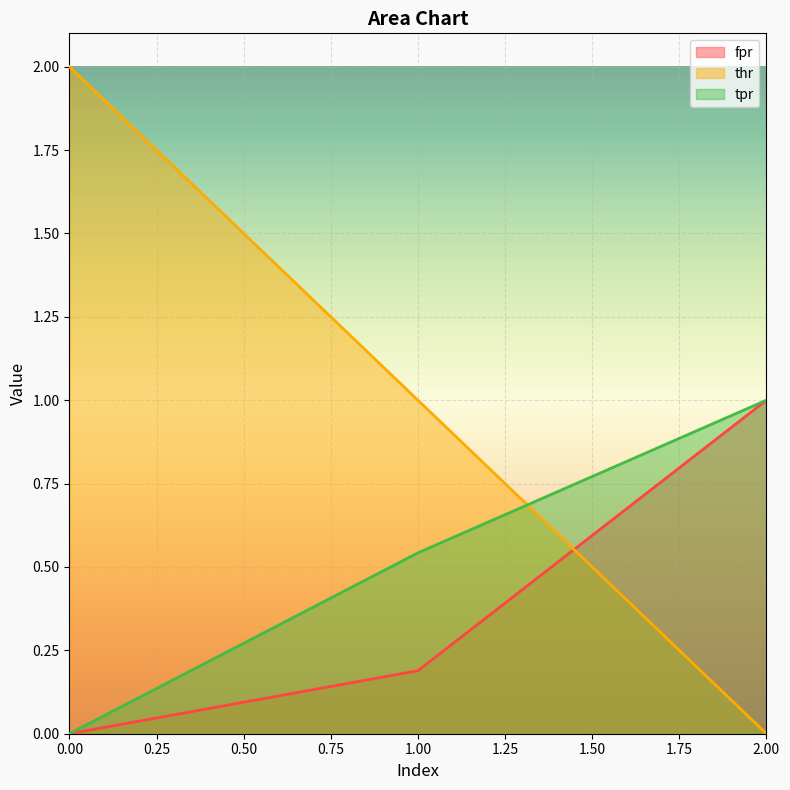

Count the tpr values in the range 0 to 1.

3